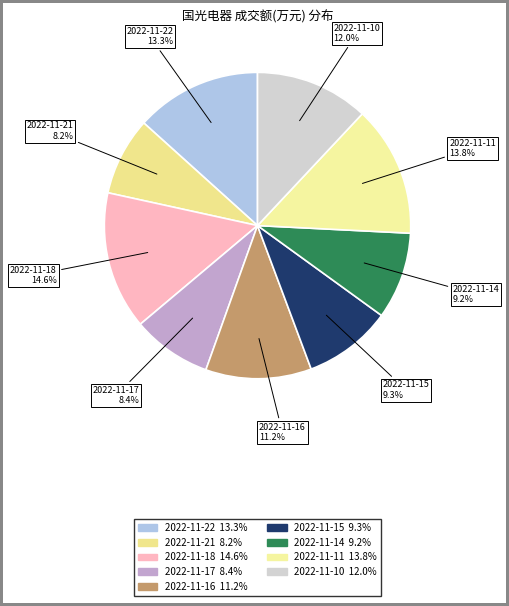

How many slices are in this pie chart?

9